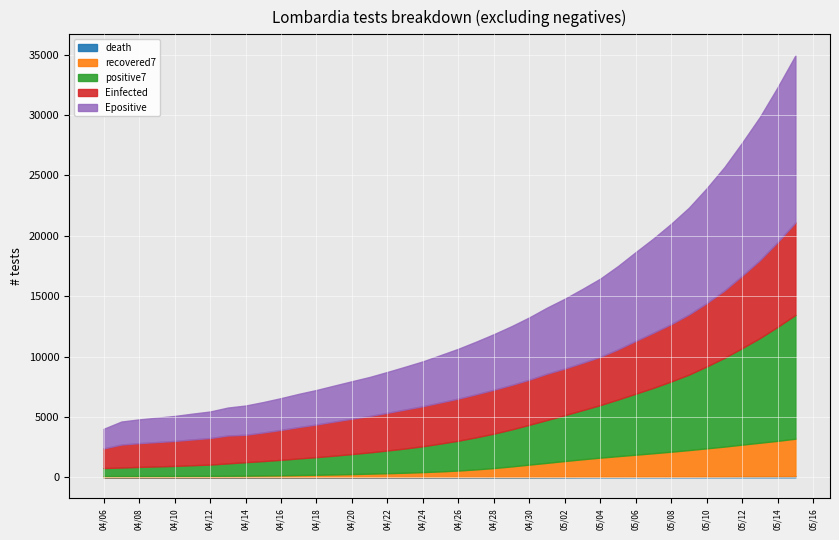

True or false: Epositive and dif_Epositive intersect in this chart.

False